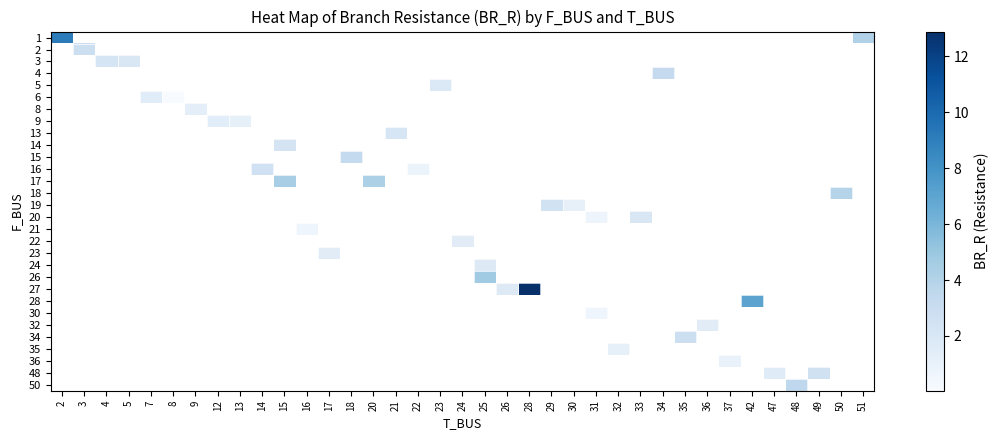

Which category has the lowest value in the row_0 series?

51